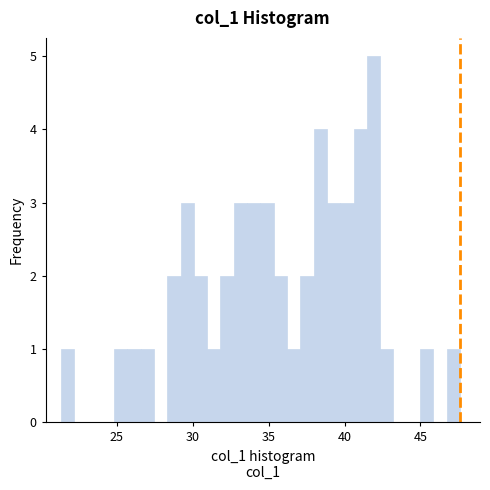

Around what value on the x-axis is the tallest bar? Give the approximate position of its centre, as read against the axis.

42.0